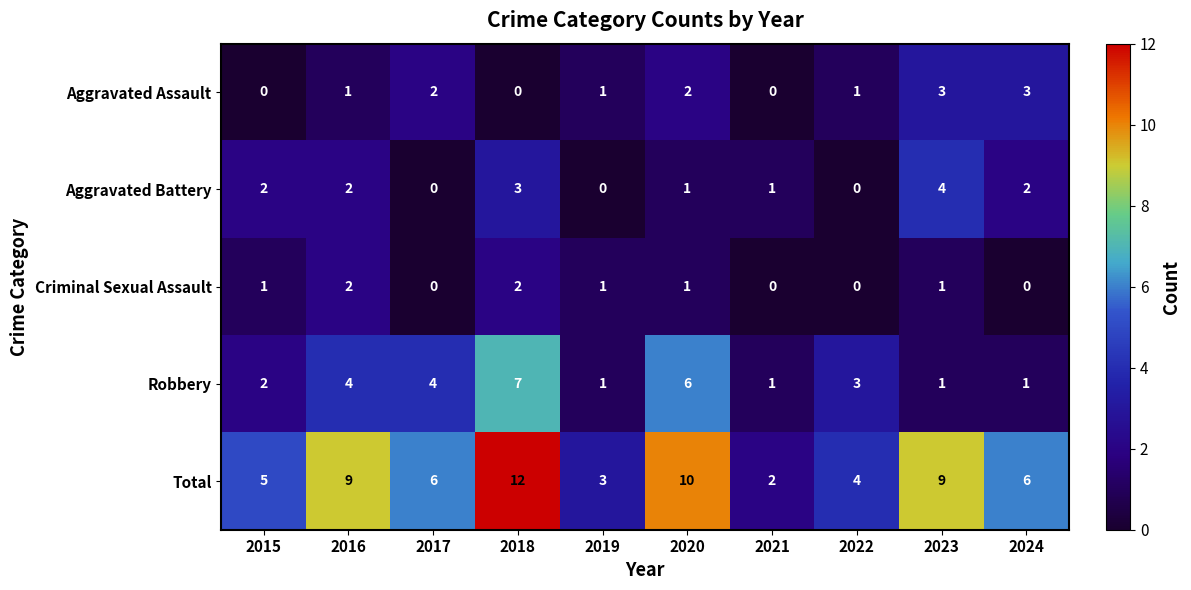

Rank the series at 2024 from highest to lowest value.

Total, Aggravated Assault, Aggravated Battery, Robbery, Criminal Sexual Assault